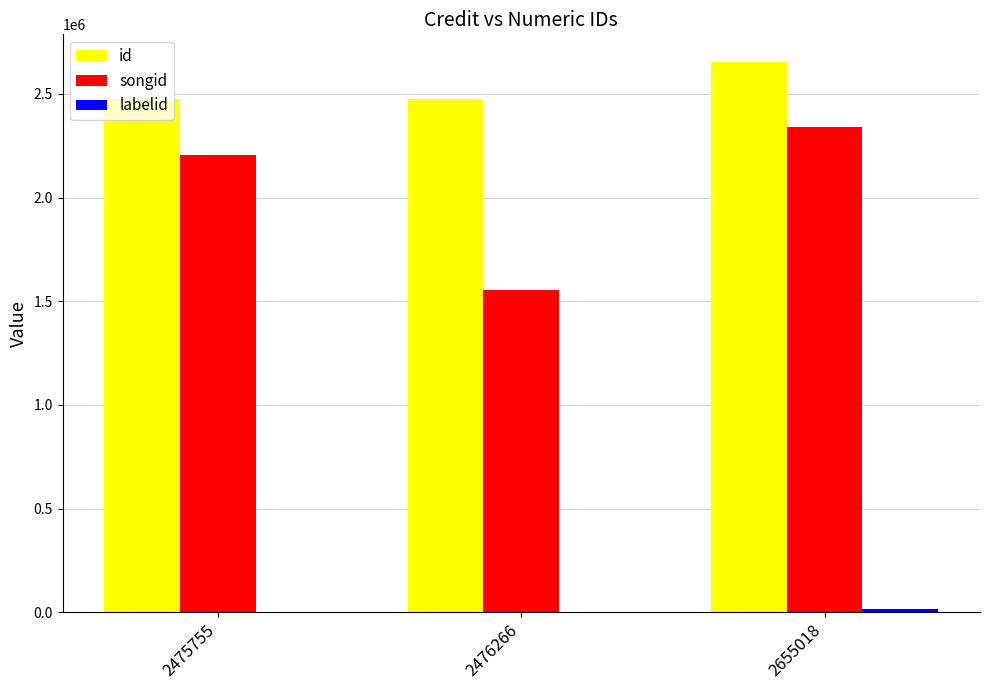

How many series are shown in this chart?

3